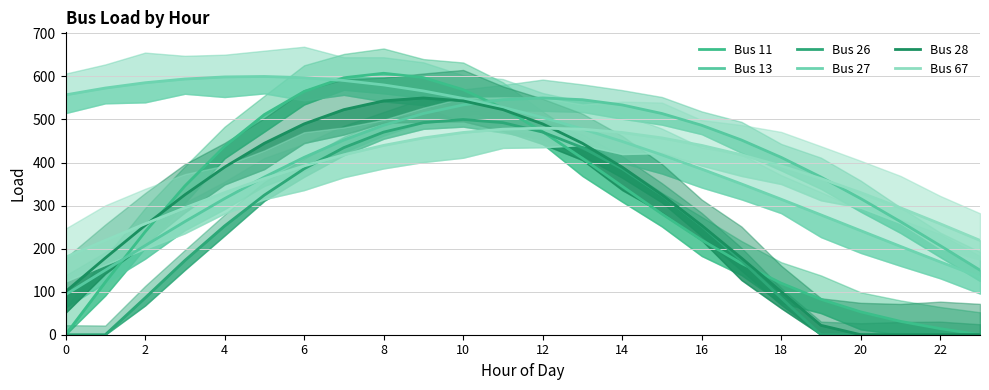

How many times do Bus 11 and Bus 28 cross each other?

3